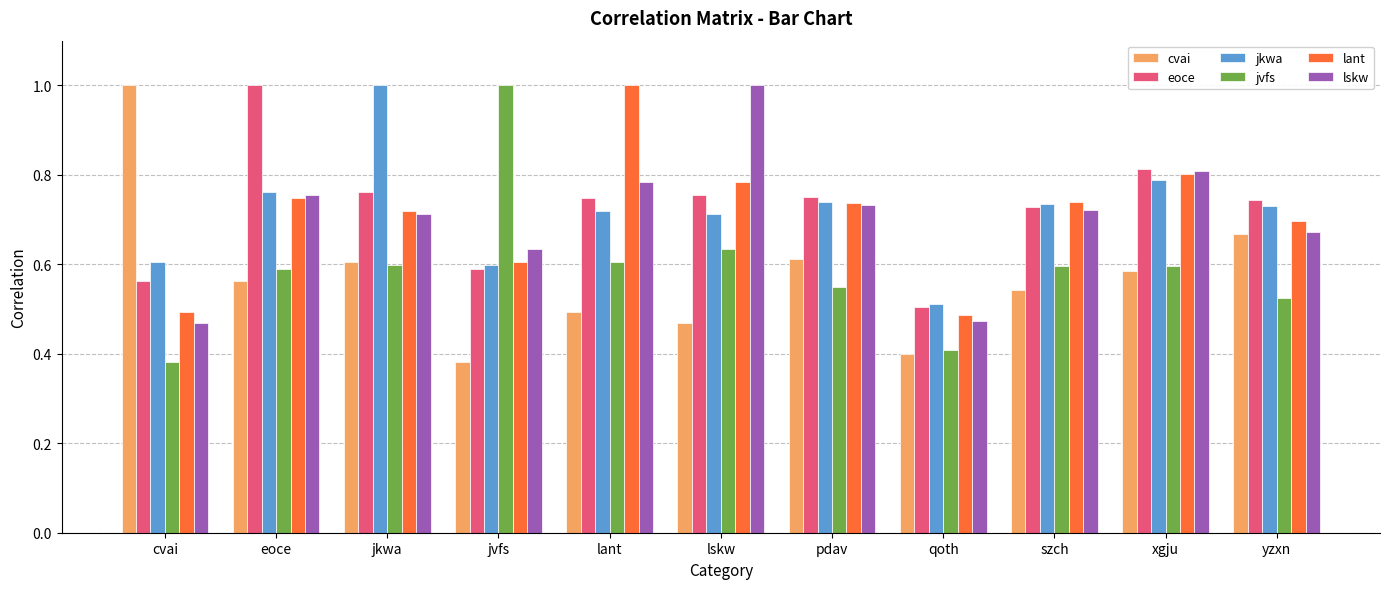

What is the sum of the jkwa values at eoce and jvfs?

1.4